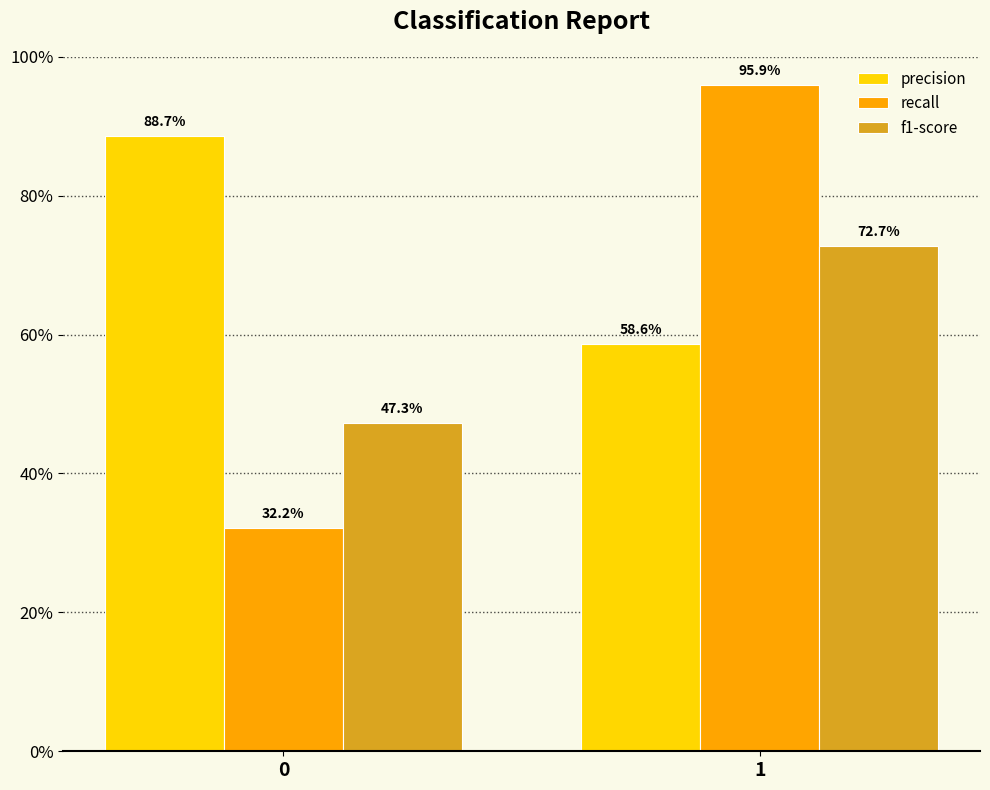

What is the minimum value for precision?

0.6